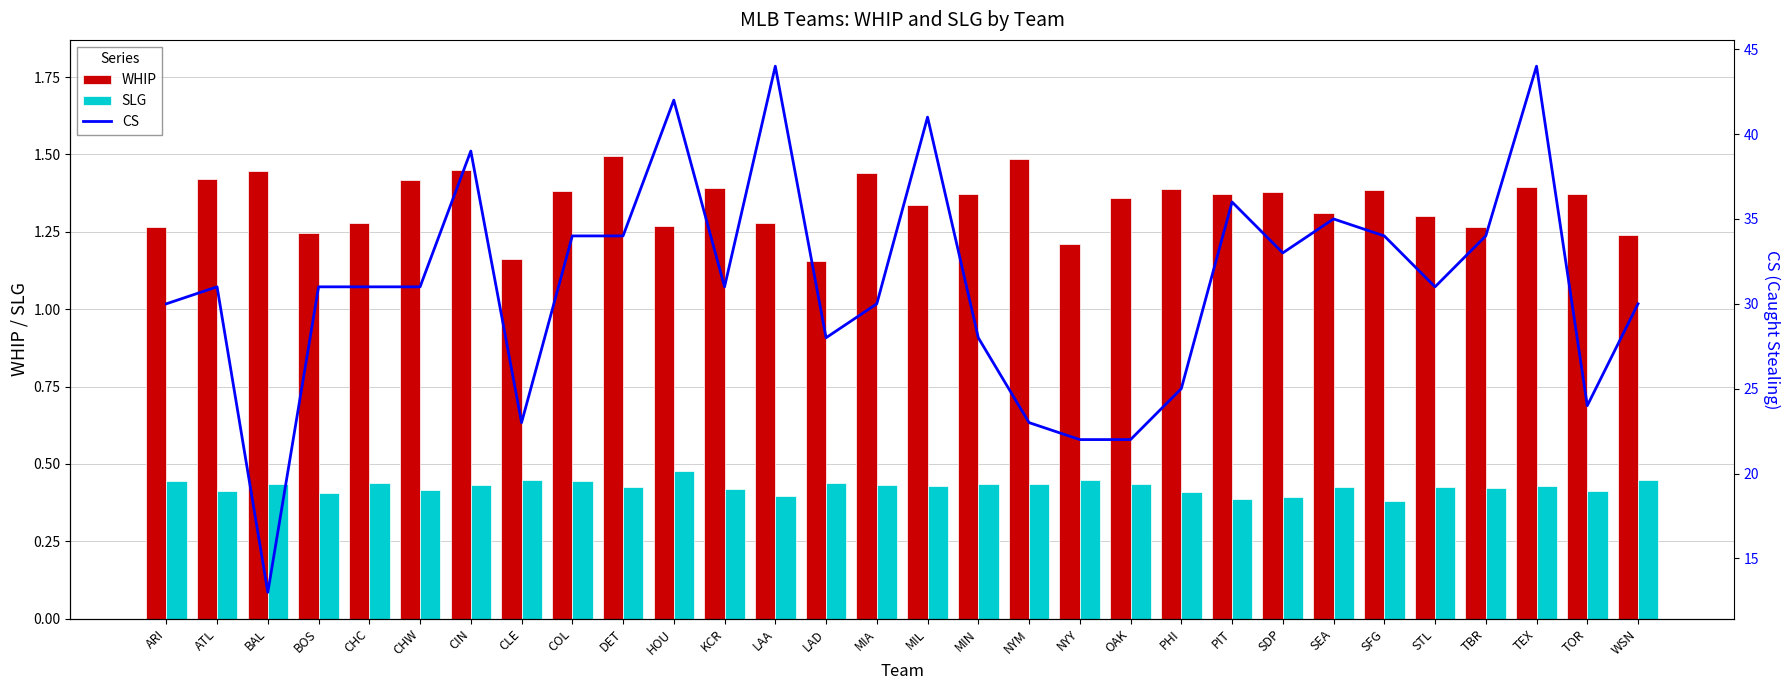

At HOU, list the series in order from largest to smallest.

CS, WHIP, SLG